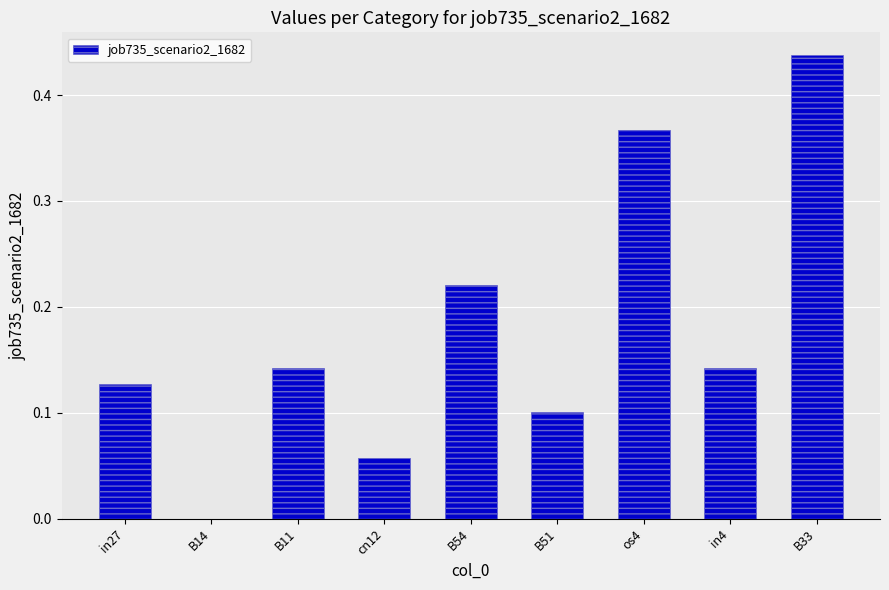

What is the sum of all values?

1.6